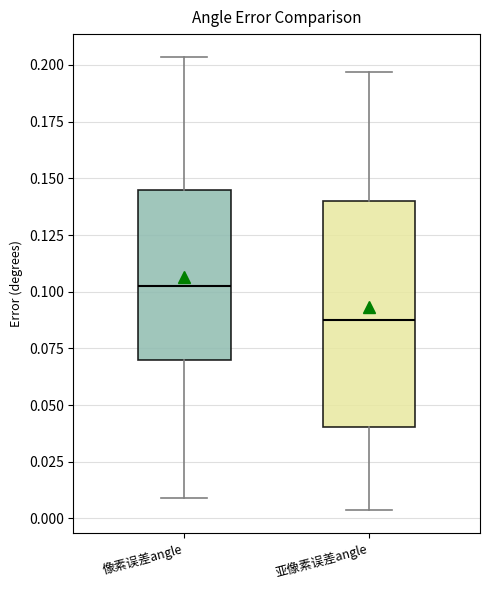

Reading left to right, transcribe this box plot: for each box, give where its median line is, the range the box spans, and where its two whiskers end, as read against the y-axis. The values are not printed on the chart, so give them approximately, as read against the axis.

像素误差angle: median 0.100, box 0.070 to 0.145, whiskers 0.010 to 0.205
亚像素误差angle: median 0.085, box 0.040 to 0.140, whiskers 0.005 to 0.195